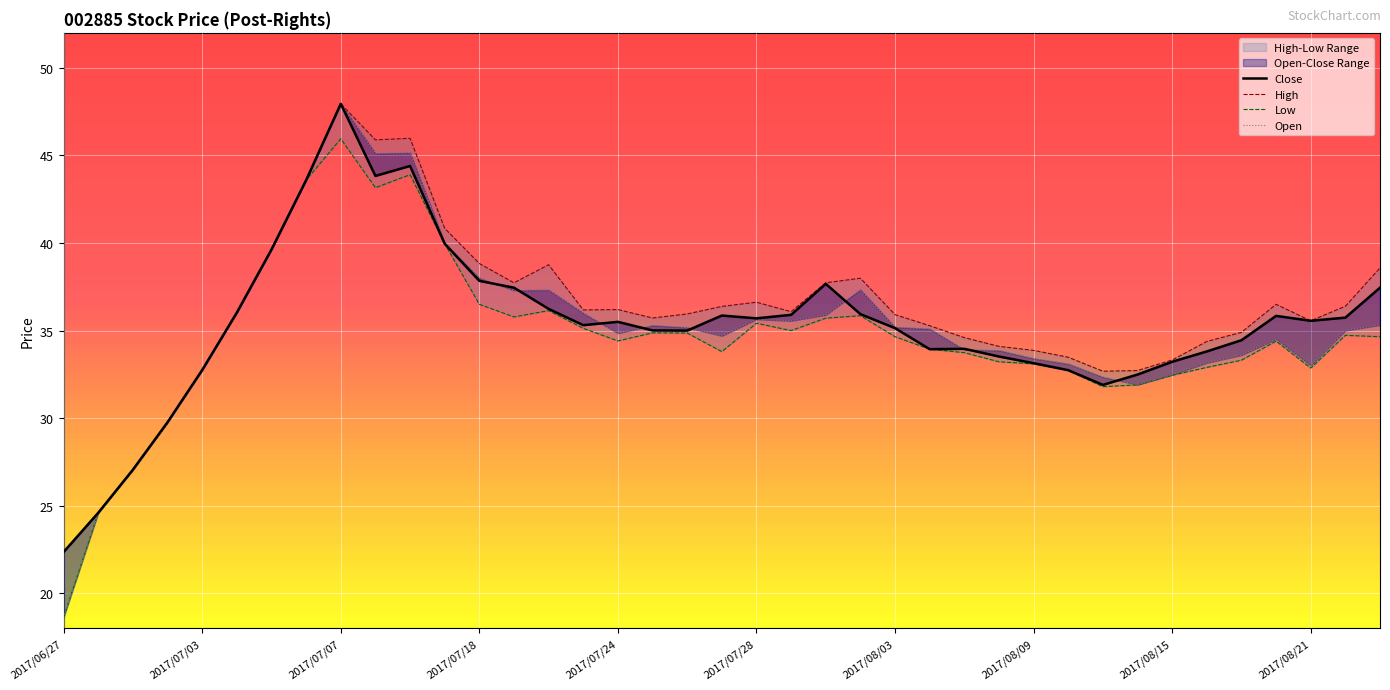

Is this an area chart (filled region under the line)?

No